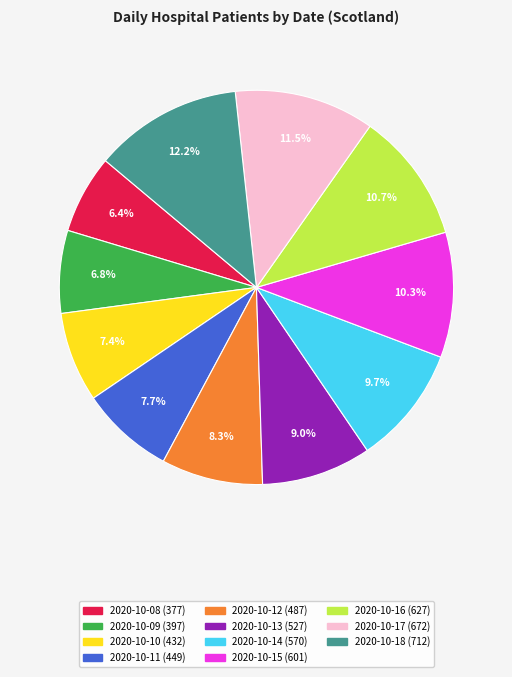

Which category has the biggest portion of the pie?

2020-10-18